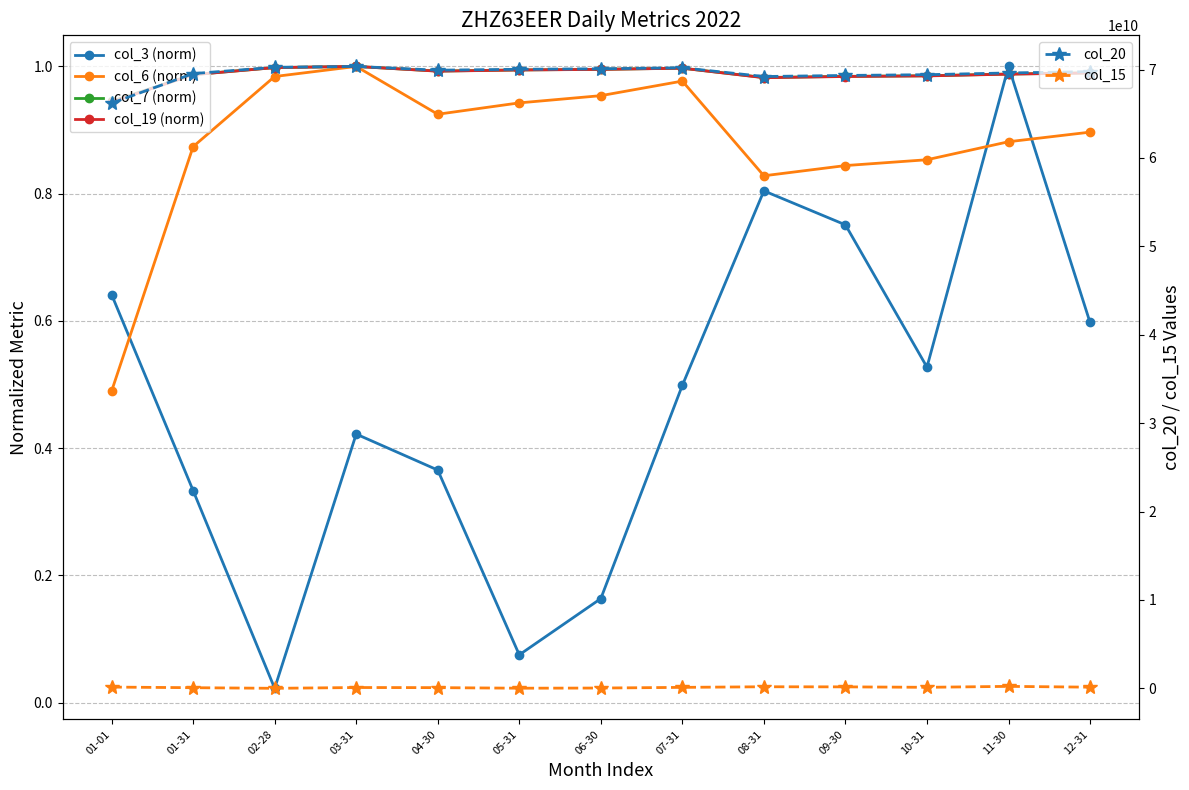

What are all the series names shown in the legend?

col_3 (norm), col_6 (norm), col_7 (norm), col_19 (norm), col_20, col_15